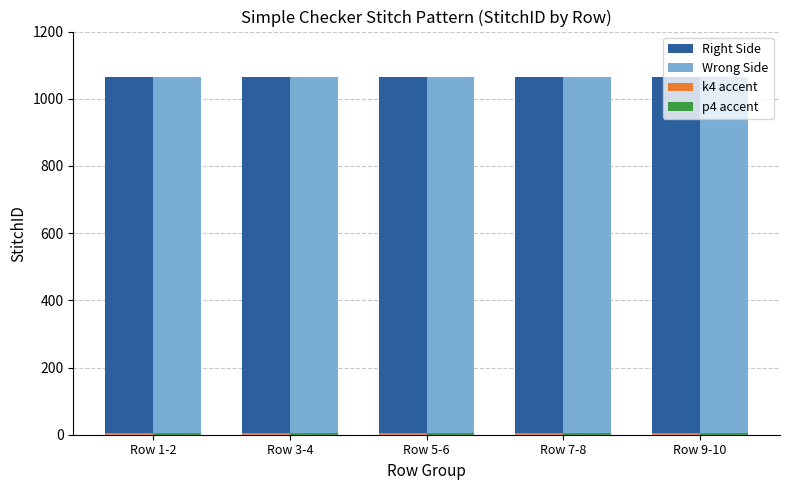

What is the sum of all Wrong Side values?

5325